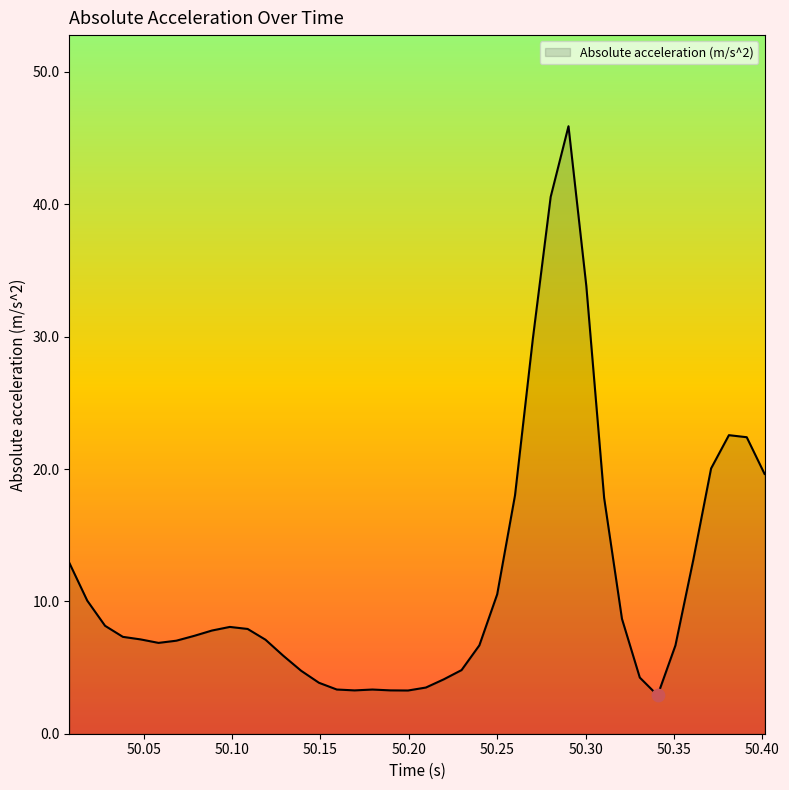

What is the maximum value shown in the chart?

45.9